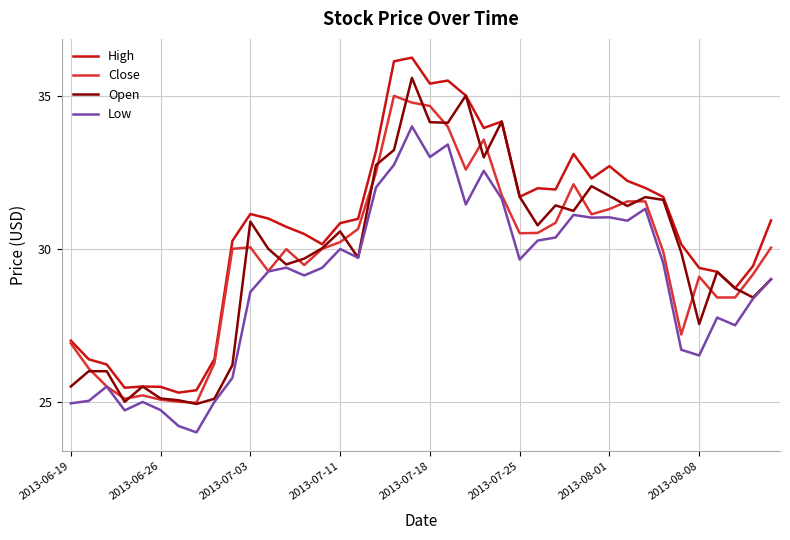

Which series has the largest total across all categories?

High